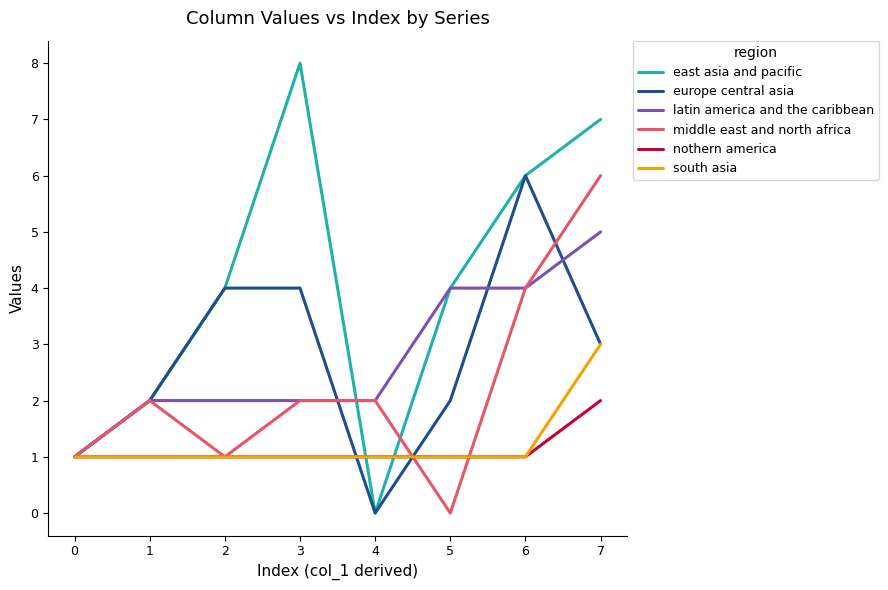

Does the chart display data point markers on the line(s)?

No